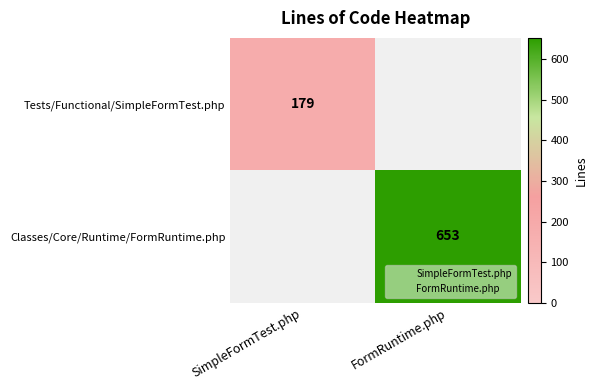

Which series has the largest total across all categories?

Classes/Core/Runtime/FormRuntime.php